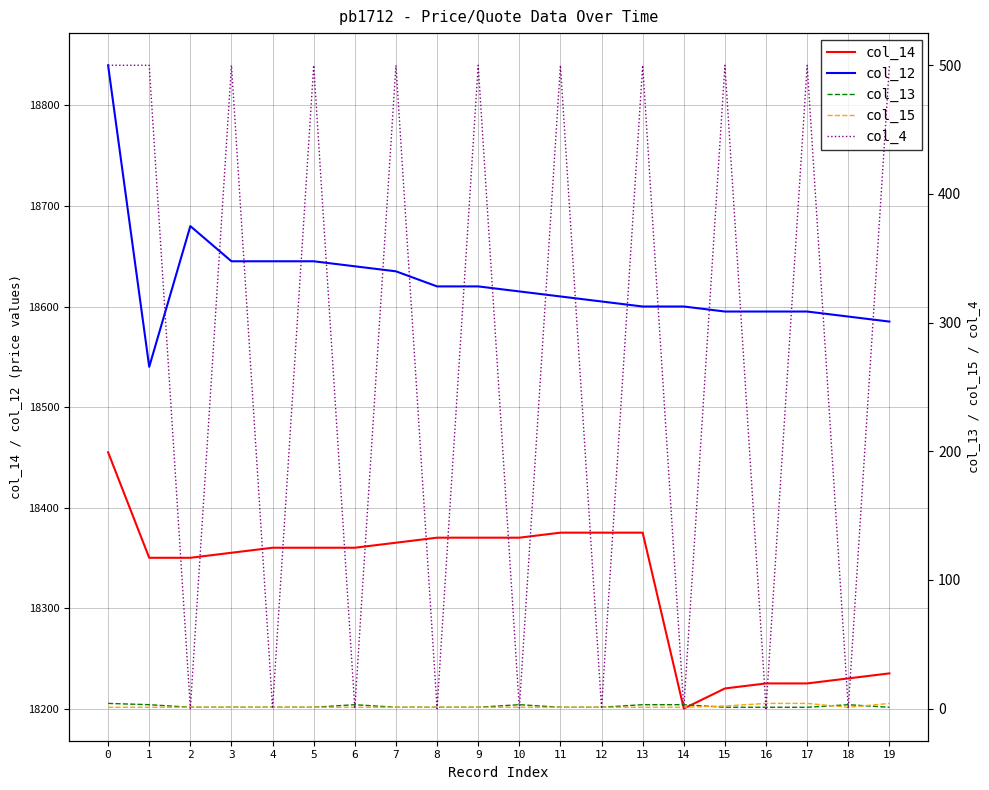

Between 19 and 1, which is larger?

1